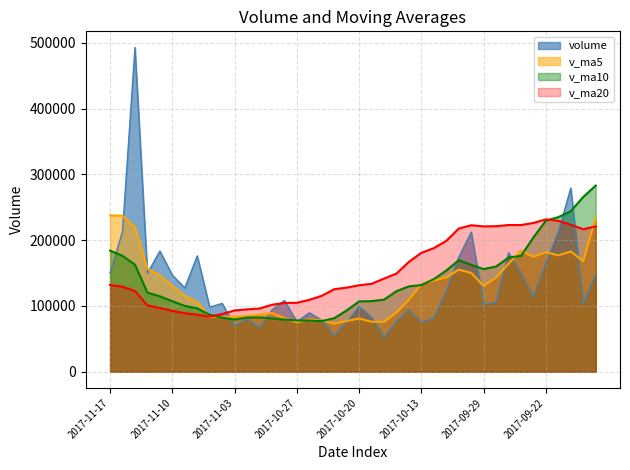

How many data points in v_ma20 are less than 131767?

20